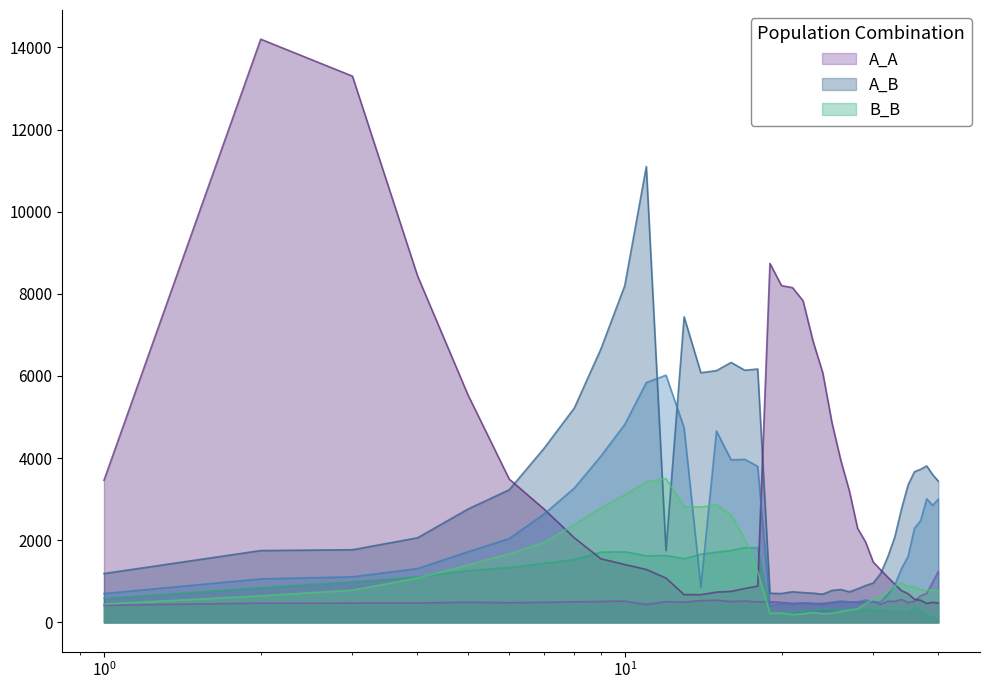

What is the difference between the 17 values at 30 and 37?

264